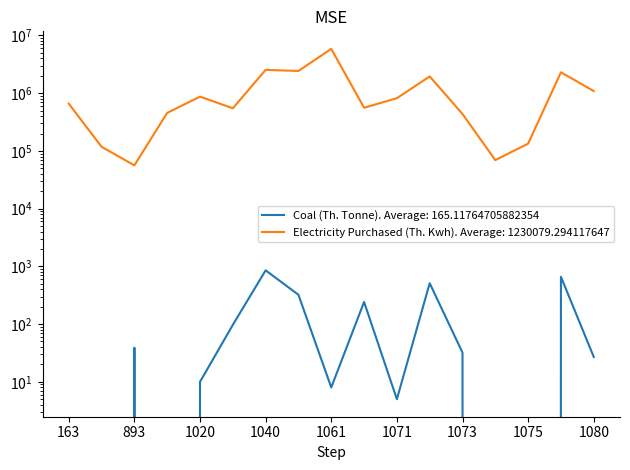

How many values in the Electricity Purchased (Th. Kwh) series exceed 658837?

8